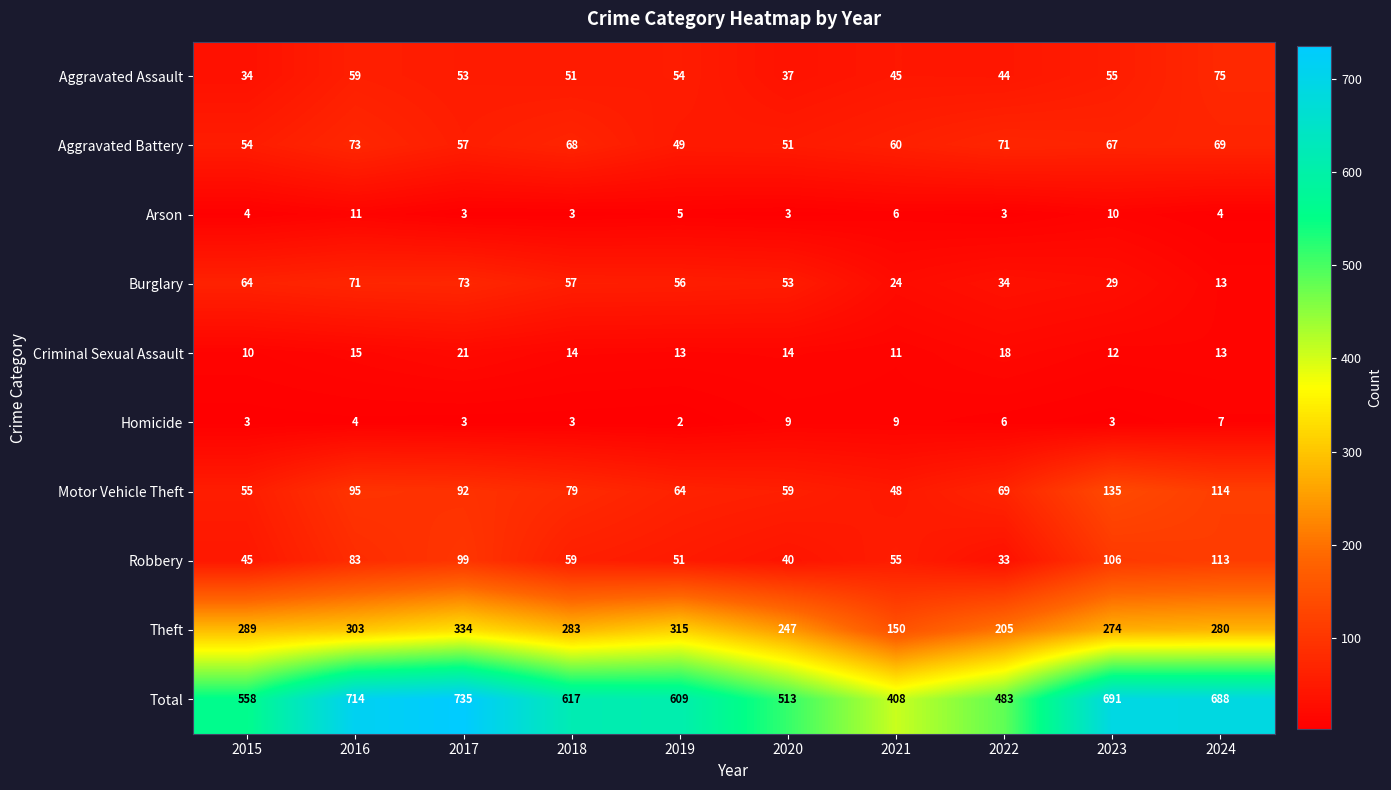

Between 2020 and 2022, which series saw the biggest shift?

Theft